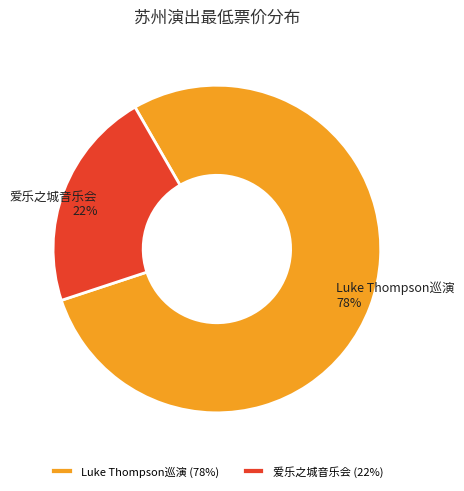

How many slices are in this pie chart?

2